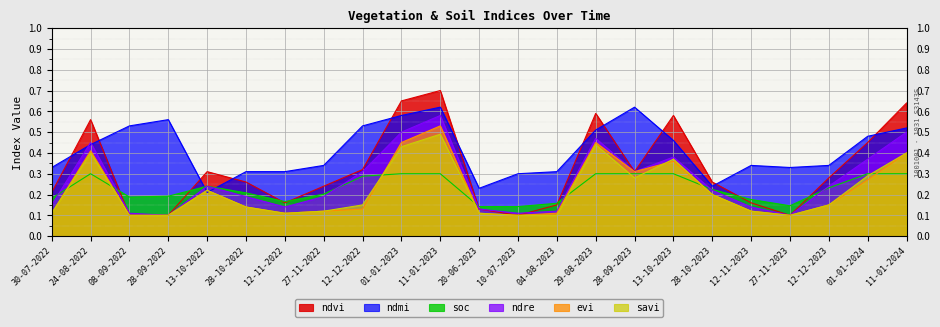

How many lines are shown in the chart?

6